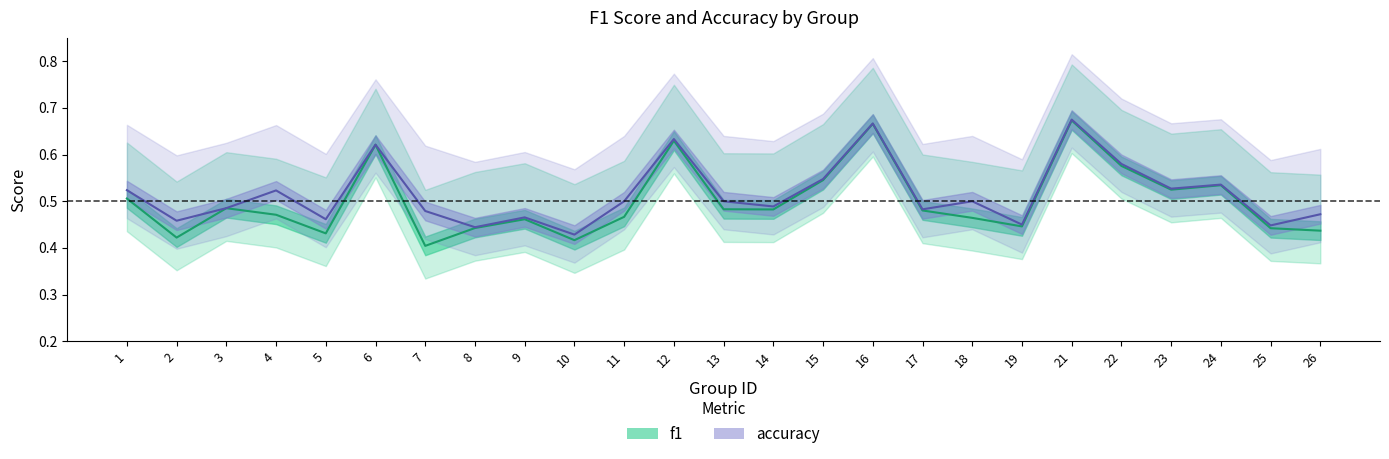

Reading left to right, extract all data points from this chart.

f1: 1=0.5	2=0.4	3=0.5	4=0.5	5=0.4	6=0.6	7=0.4	8=0.4	9=0.5	10=0.4	11=0.5	12=0.6	13=0.5	14=0.5	15=0.5	16=0.7	17=0.5	18=0.5	19=0.4	21=0.7	22=0.6	23=0.5	24=0.5	25=0.4	26=0.4
accuracy: 1=0.5	2=0.5	3=0.5	4=0.5	5=0.5	6=0.6	7=0.5	8=0.4	9=0.5	10=0.4	11=0.5	12=0.6	13=0.5	14=0.5	15=0.5	16=0.7	17=0.5	18=0.5	19=0.5	21=0.7	22=0.6	23=0.5	24=0.5	25=0.4	26=0.5